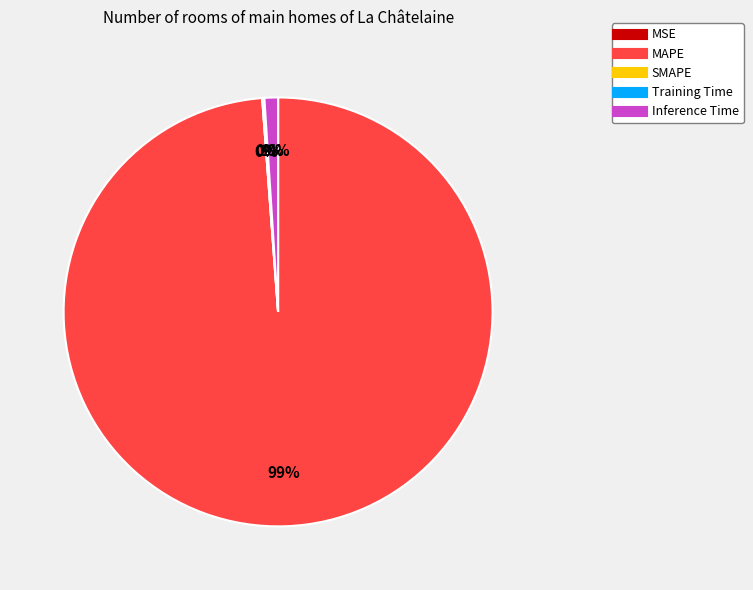

Which category has the biggest portion of the pie?

MAPE